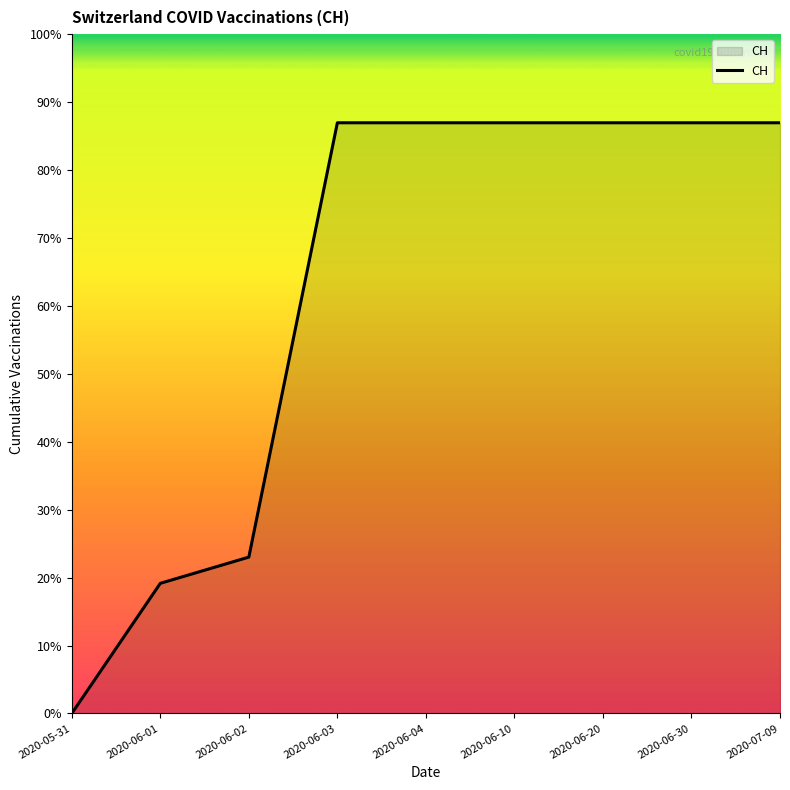

List the labels in order of value, smallest first.

2020-05-31, 2020-06-01, 2020-06-02, 2020-06-03, 2020-06-04, 2020-06-10, 2020-06-20, 2020-06-30, 2020-07-09